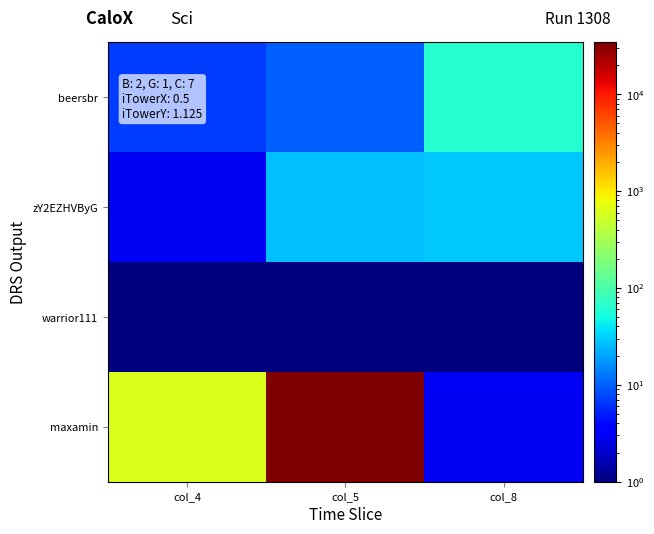

What is the difference between the highest and lowest values at col_4?

625.9